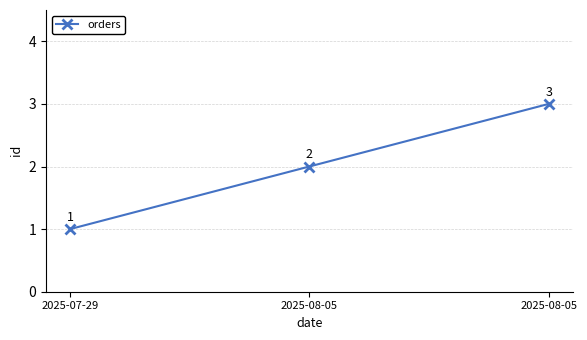

How many data points are less than 2?

1